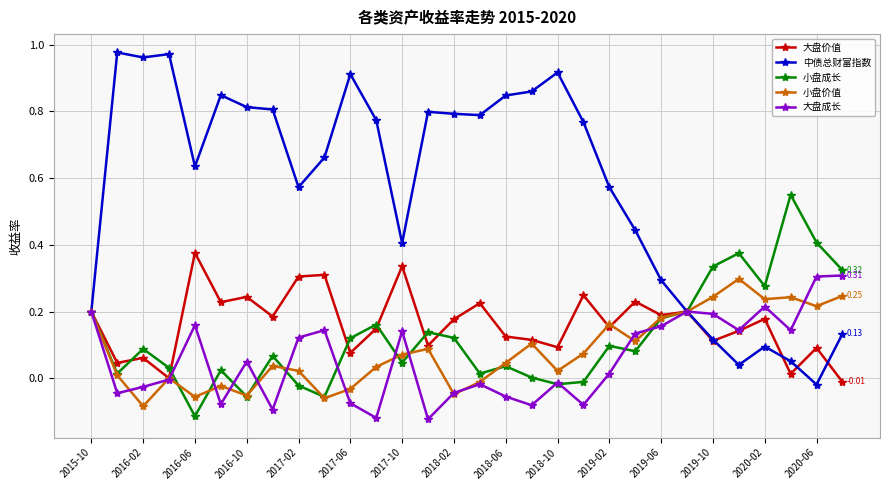

True or false: 中债总财富指数 has more than 2 interior local peaks.

True